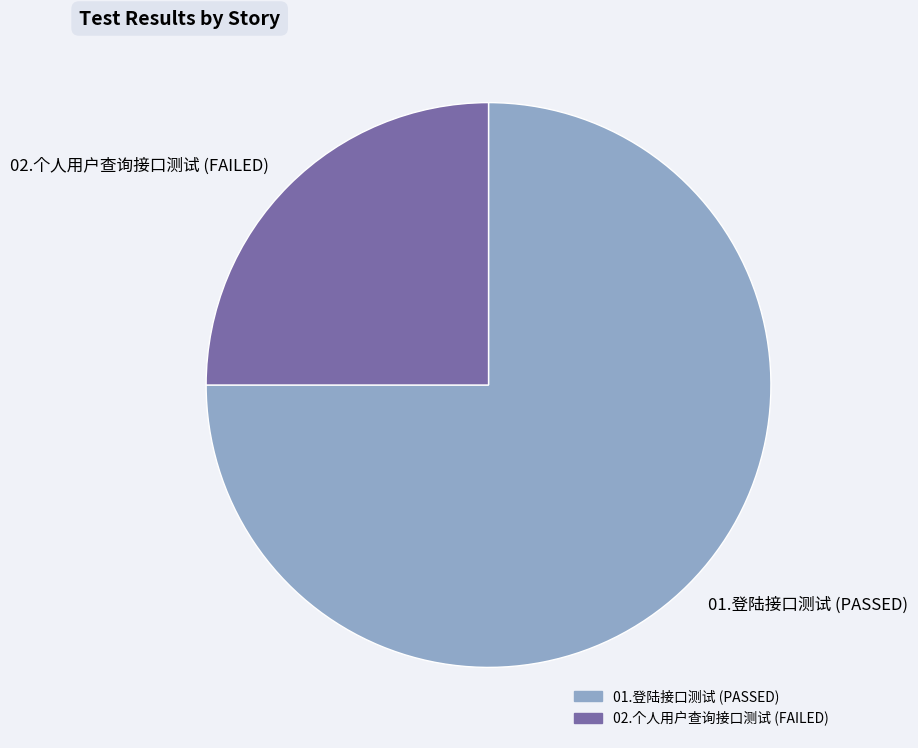

Which category has the smallest portion of the pie?

02.个人用户查询接口测试